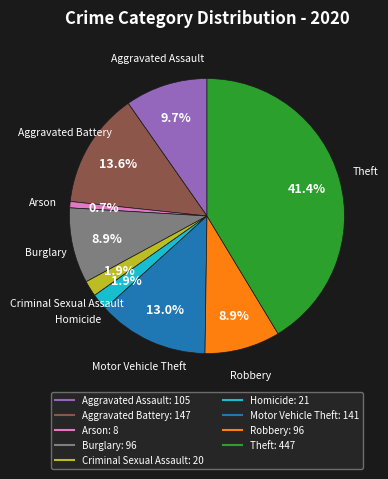

Is it true that Criminal Sexual Assault is 14% of the pie?

False